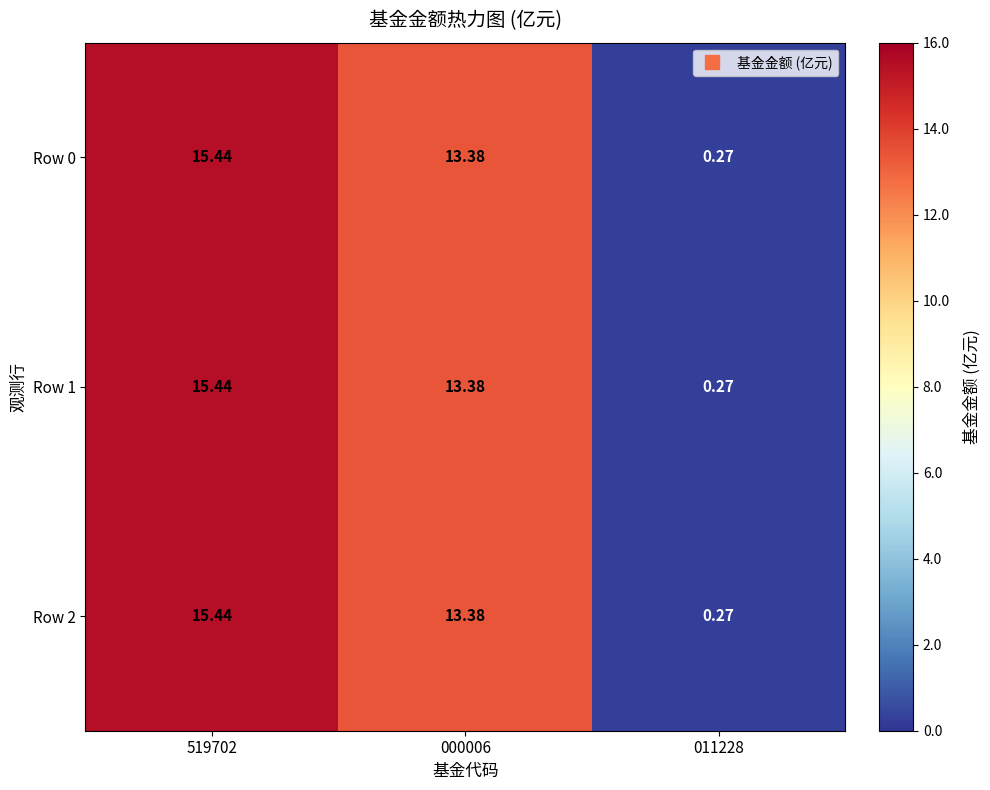

What is the greatest value displayed?

15.4